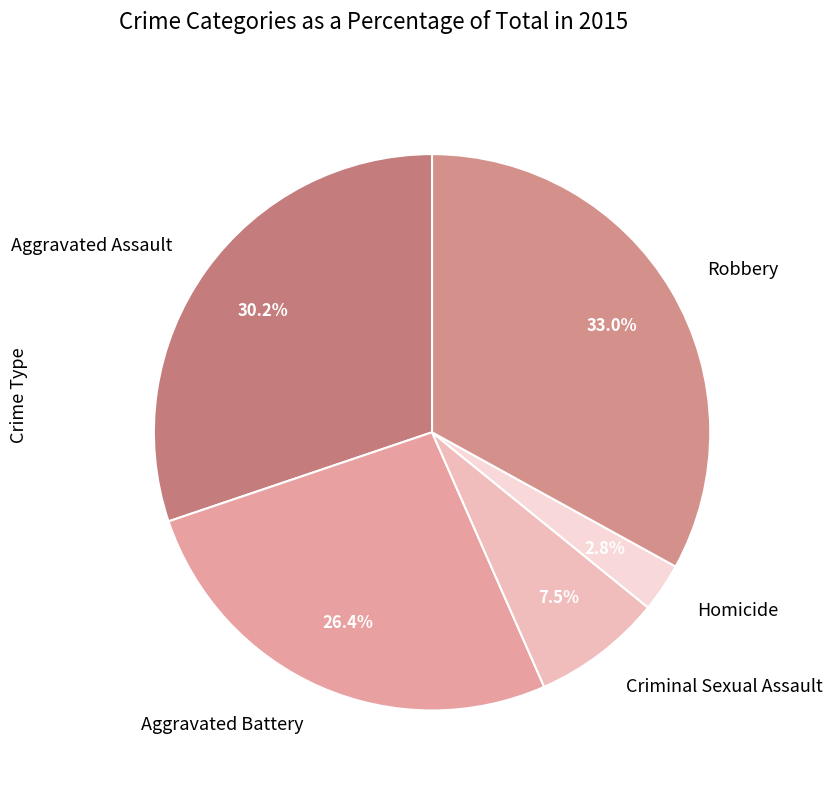

Which slice is the largest?

Robbery